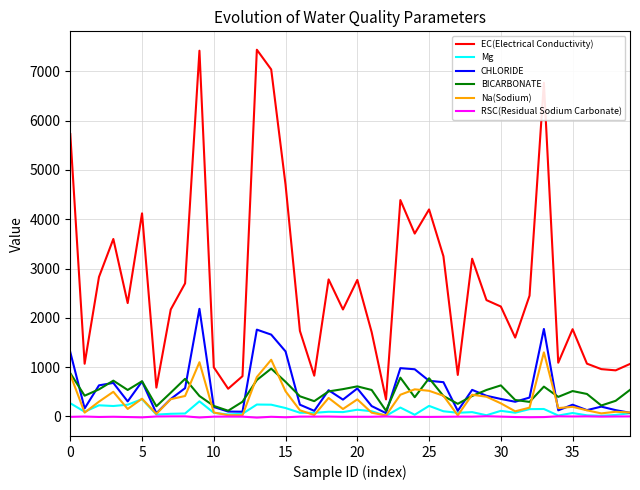

Which series has the widest spread of values?

EC(Electrical Conductivity)